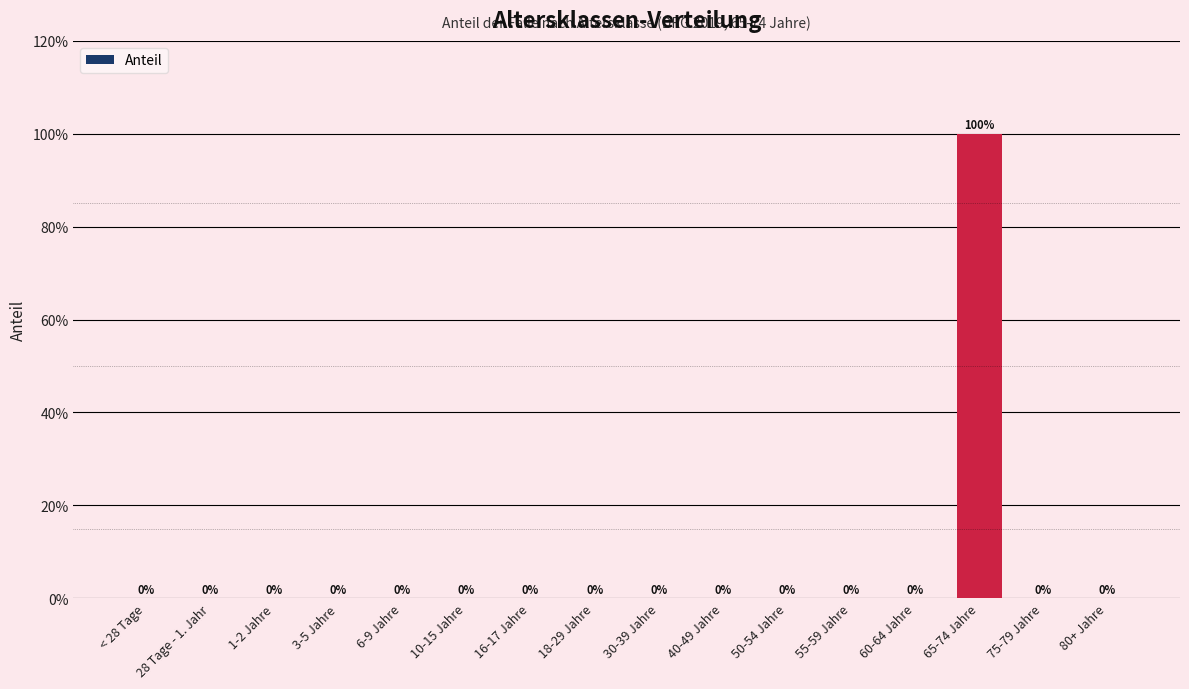

How many bars are there in total?

16